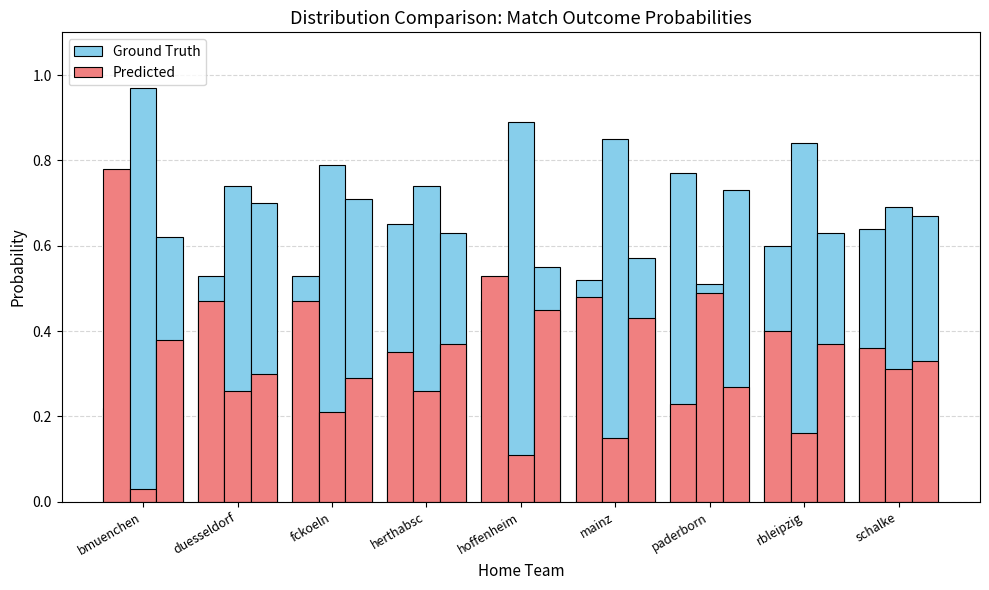

What are all the series names shown in the legend?

Ground Truth, Predicted